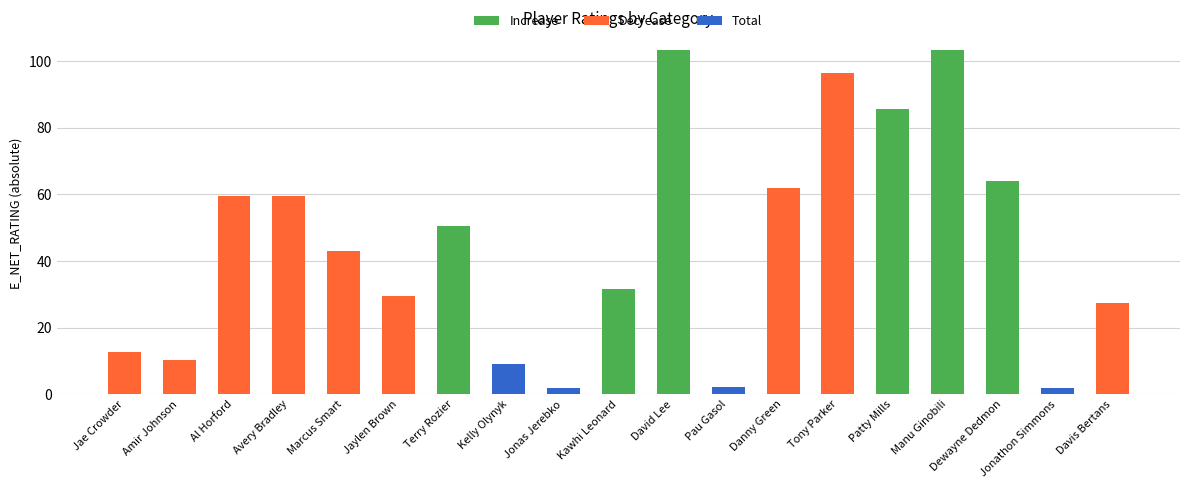

Which series has the largest range (max minus min)?

Increase